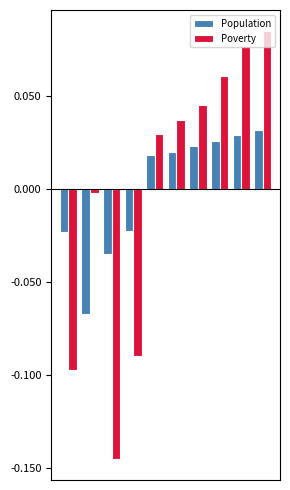

How many data points does each series have?

10